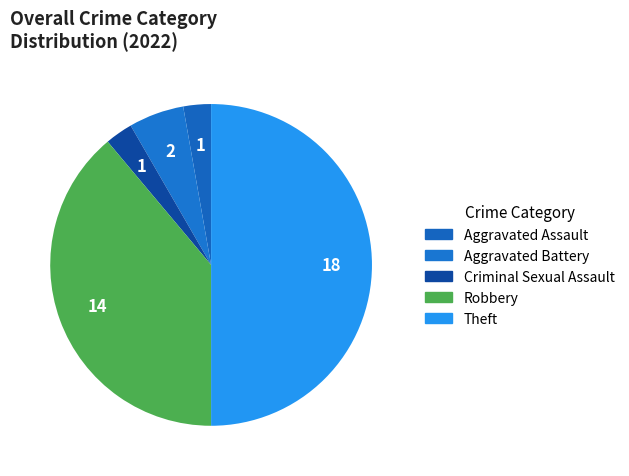

How many slices are in this pie chart?

5